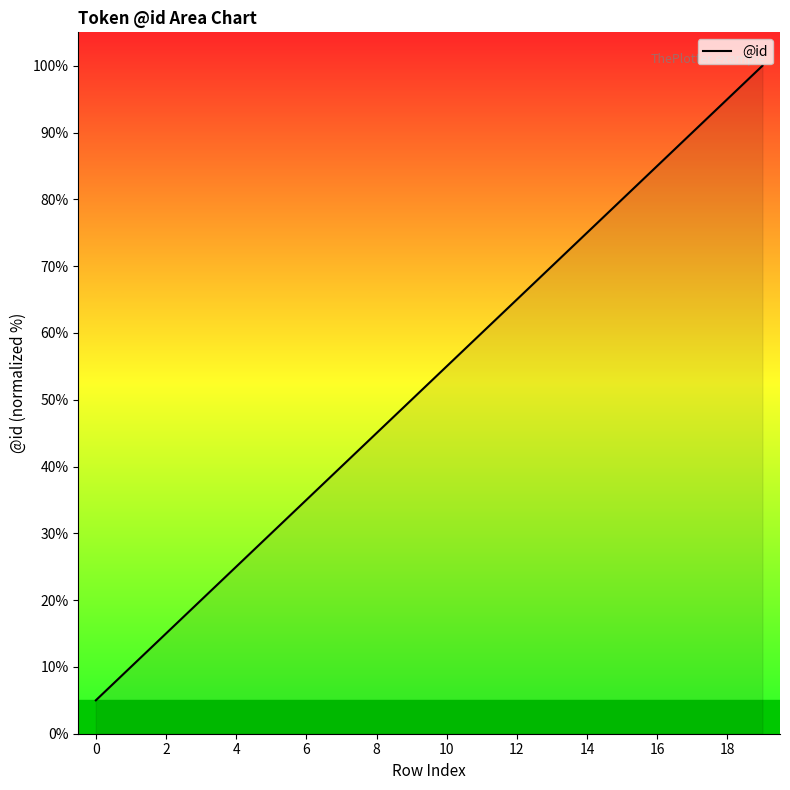

What is the difference between the maximum and minimum values?

95.0